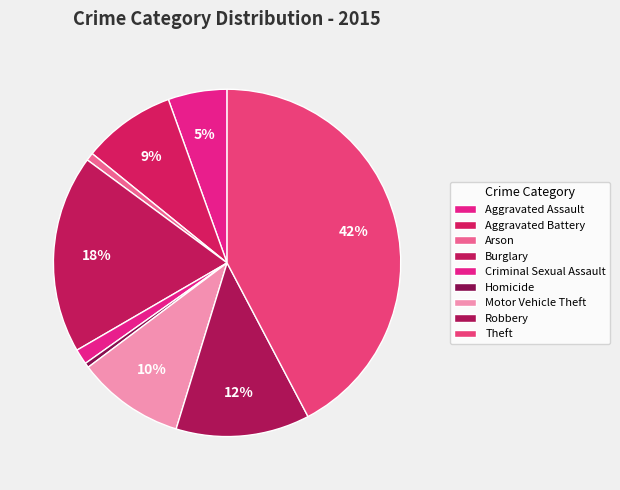

Which category has the biggest portion of the pie?

Theft